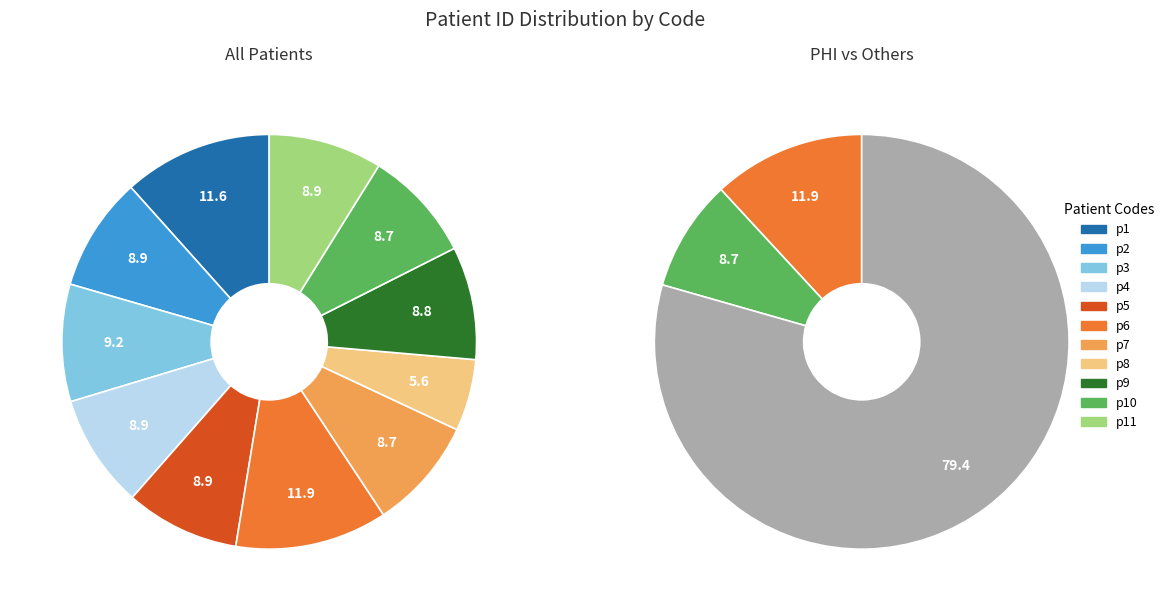

What is the total percentage of p7 and p5?

17.6%